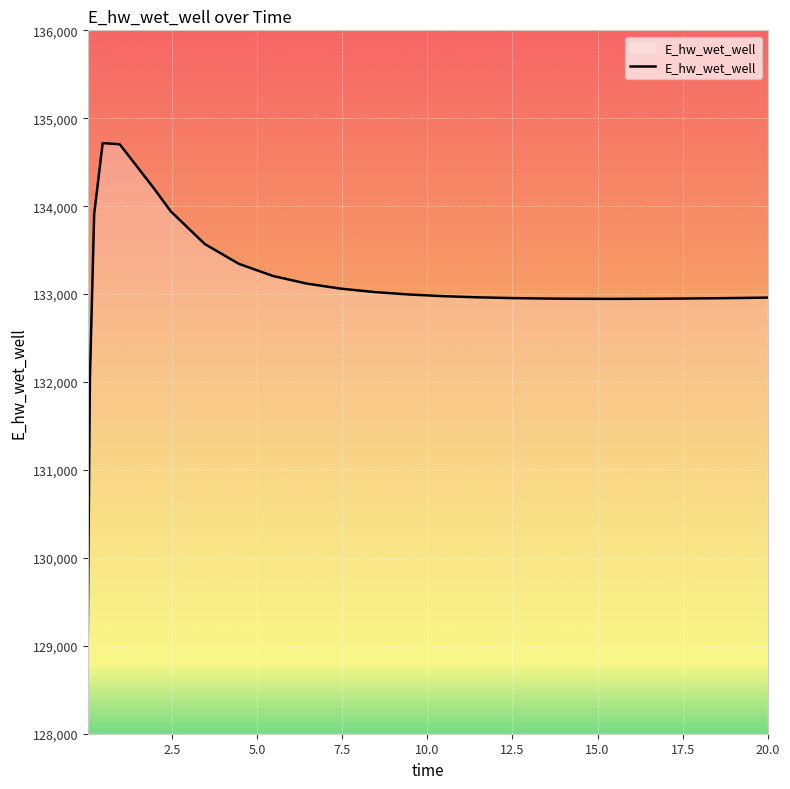

What is the minimum value shown in the chart?

129103.6